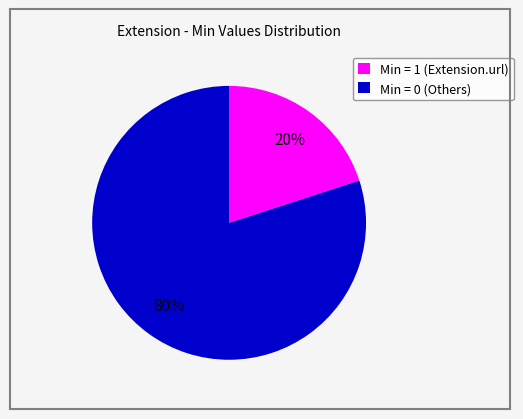

True or false: Min = 1 (Extension.url) accounts for 7% of the total.

False